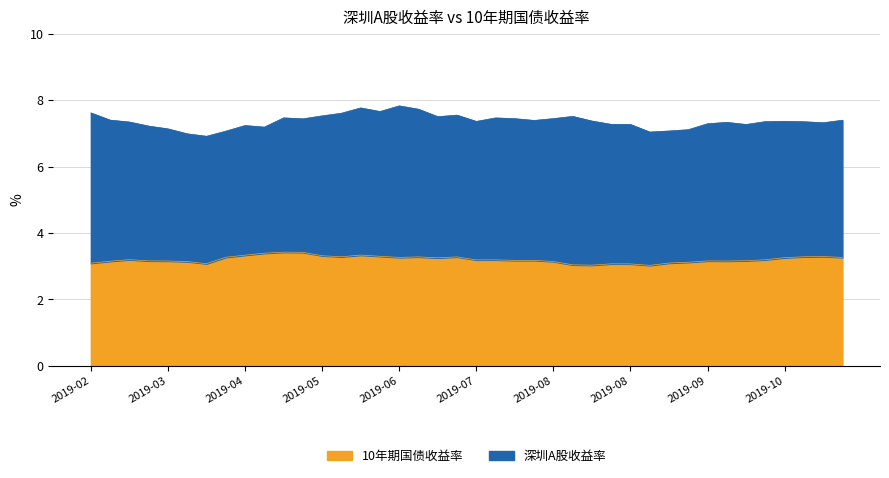

Reading left to right, extract all data points from this chart.

3.1	3.1	3.2	3.2	3.2	3.1	3.1	3.3	3.3	3.4	3.4	3.4	3.3	3.3	3.3	3.3	3.3	3.3	3.2	3.3	3.2	3.2	3.2	3.2	3.1	3.0	3.0	3.1	3.1	3.0	3.1	3.1	3.2	3.2	3.2	3.2	3.3	3.3	3.3	3.3